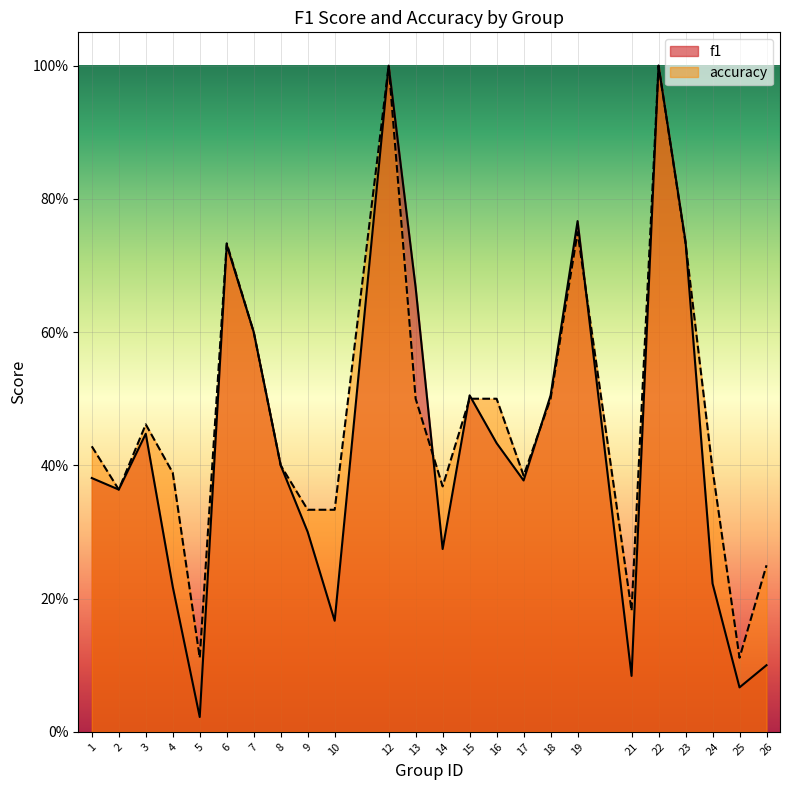

How many lines are shown in the chart?

2